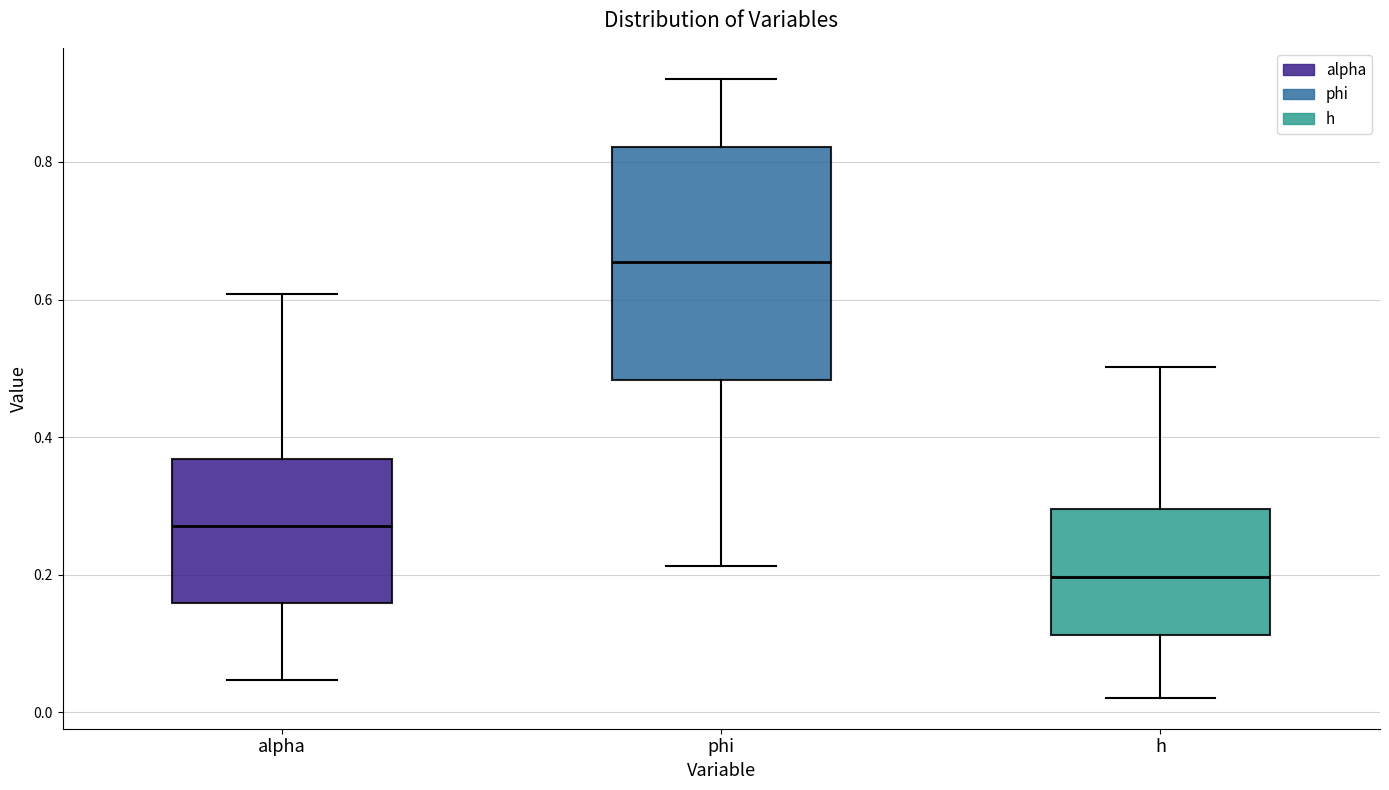

Comparing the boxes themselves (not the whiskers), which one is the tallest?

phi